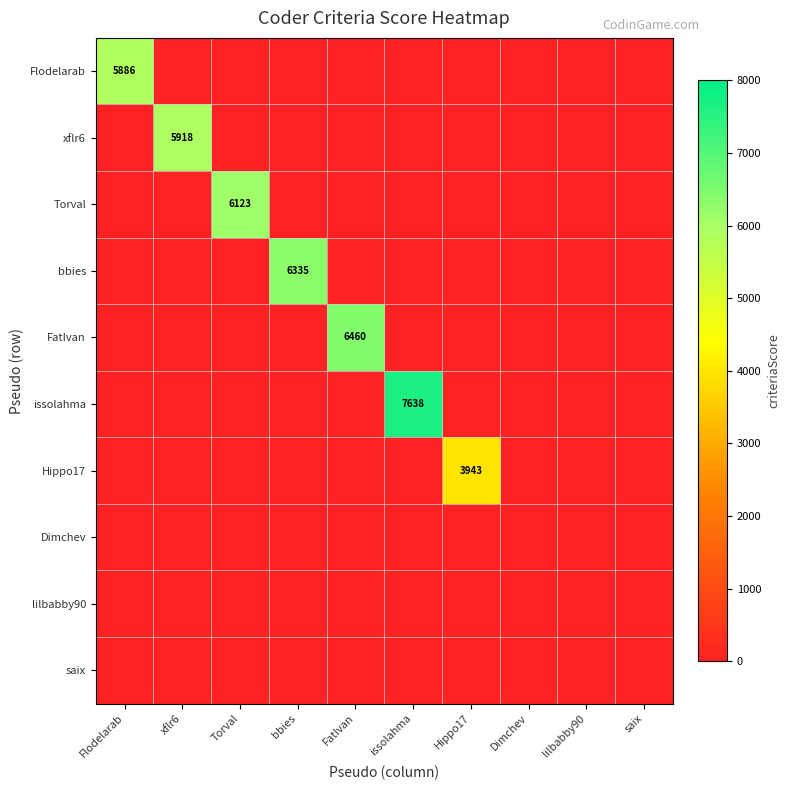

Which series changed the most between Torval and Dimchev?

Torval